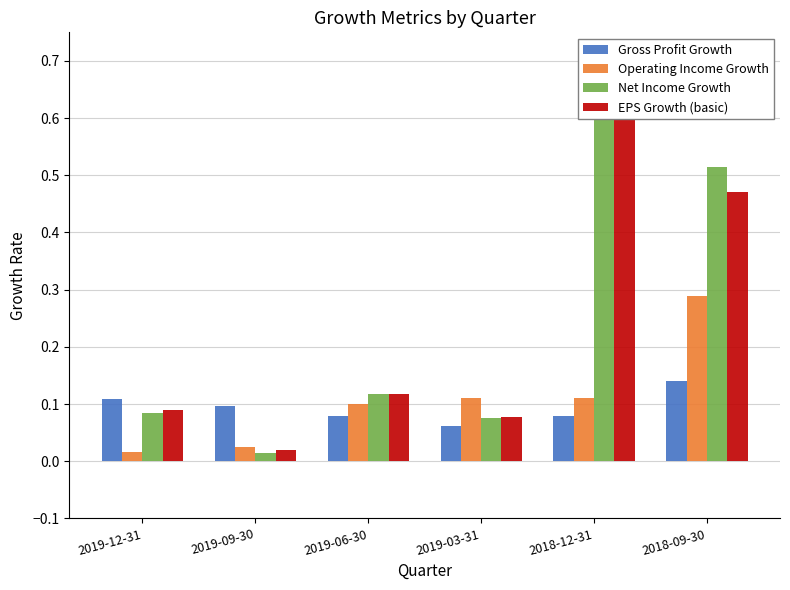

Is it true that Operating Income Growth equals 0.0 at 2018-12-31?

False